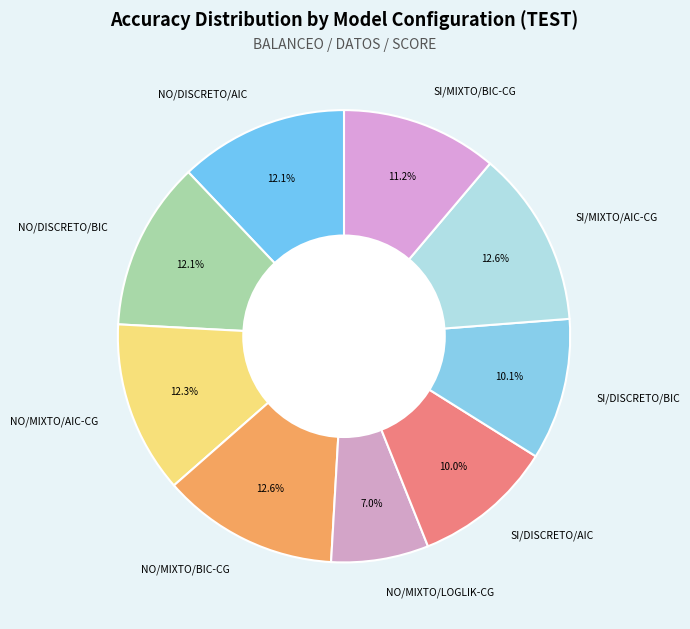

To the nearest percent, what is the combined percentage of SI/MIXTO/AIC-CG and NO/MIXTO/LOGLIK-CG?

20%